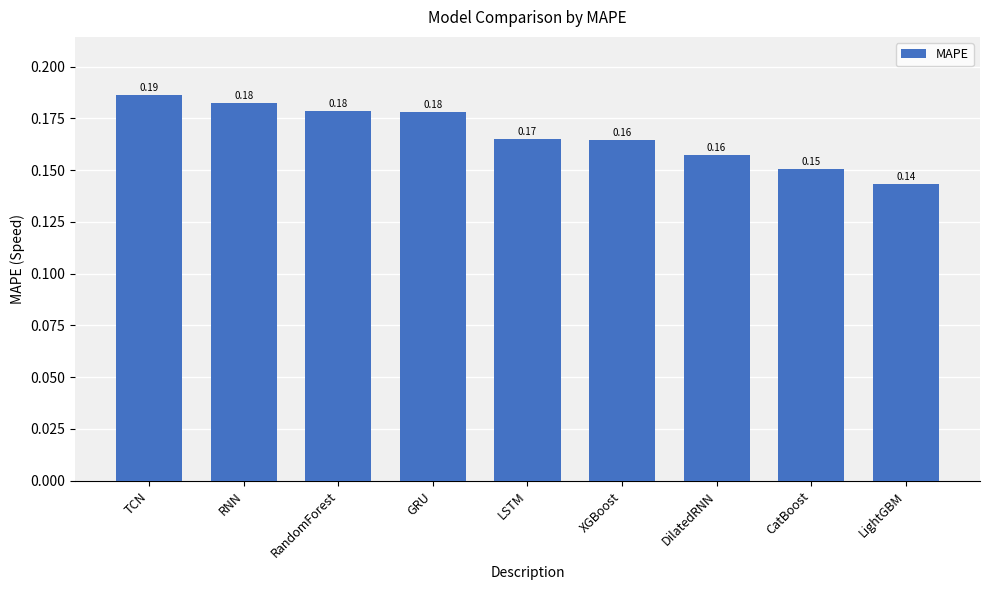

Where is the data nearest to the value 0?

LightGBM